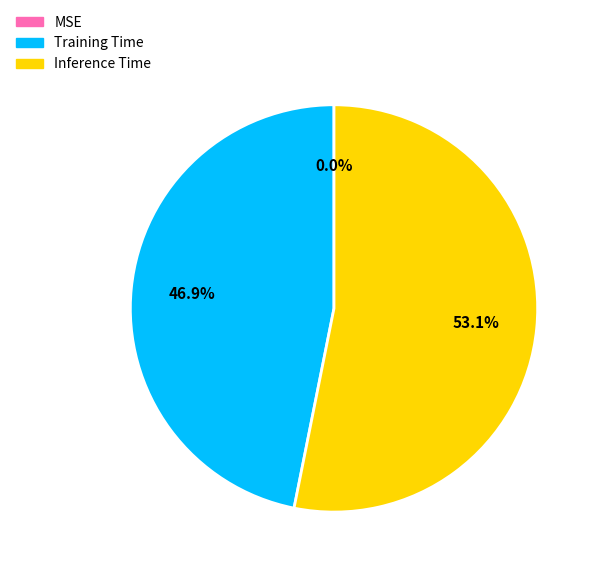

What is the majority slice?

Inference Time